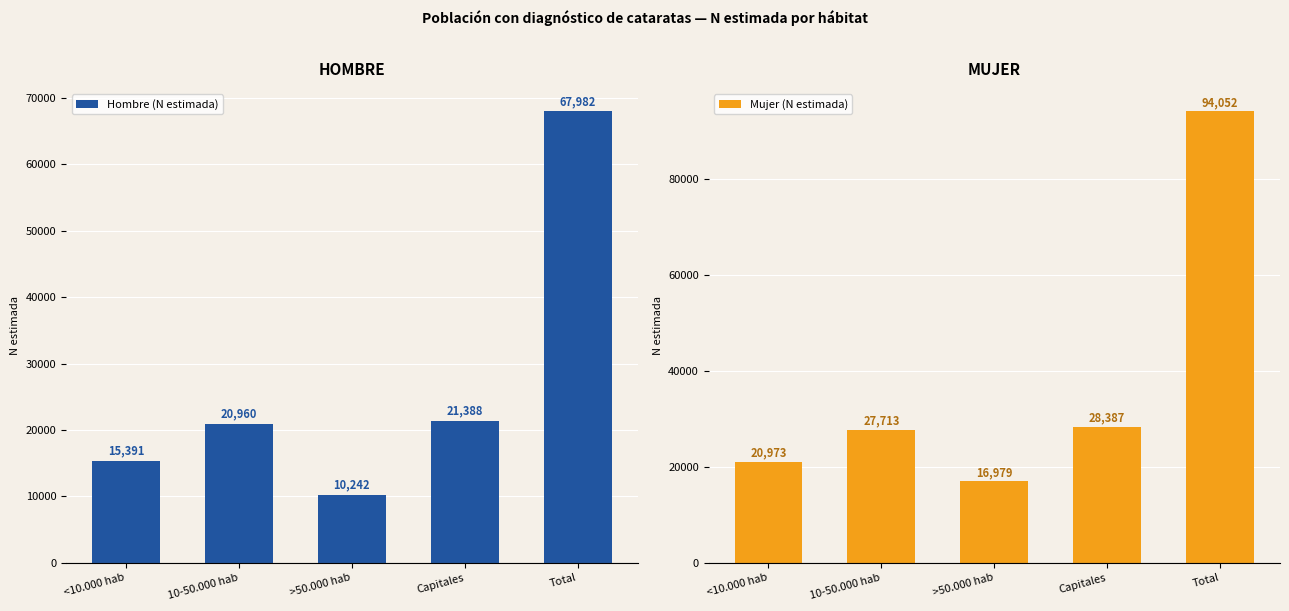

Rank the series at Capitales from highest to lowest value.

Mujer (N estimada), Hombre (N estimada)